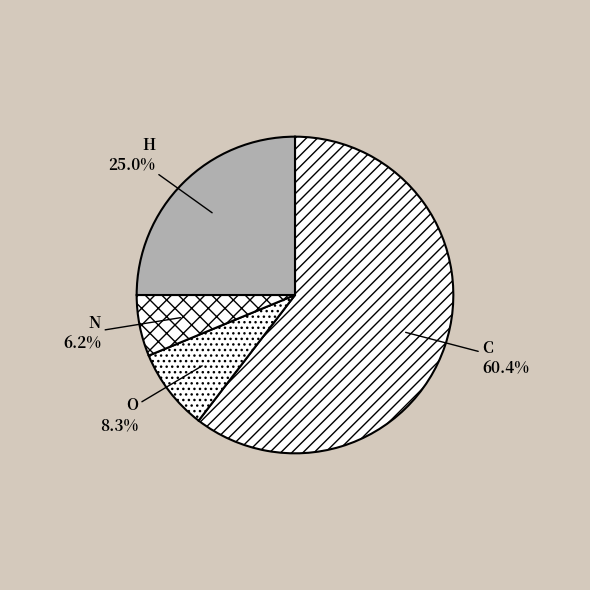

What is the ratio of the value at H to the value at O?

3.0